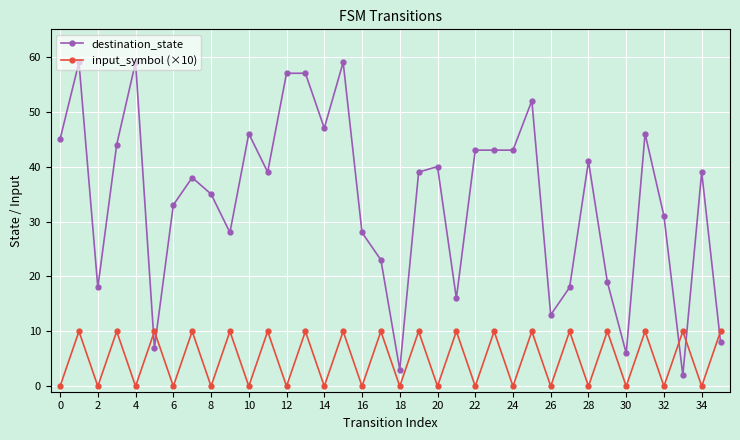

At how many categories does at least one series exceed 26?

25